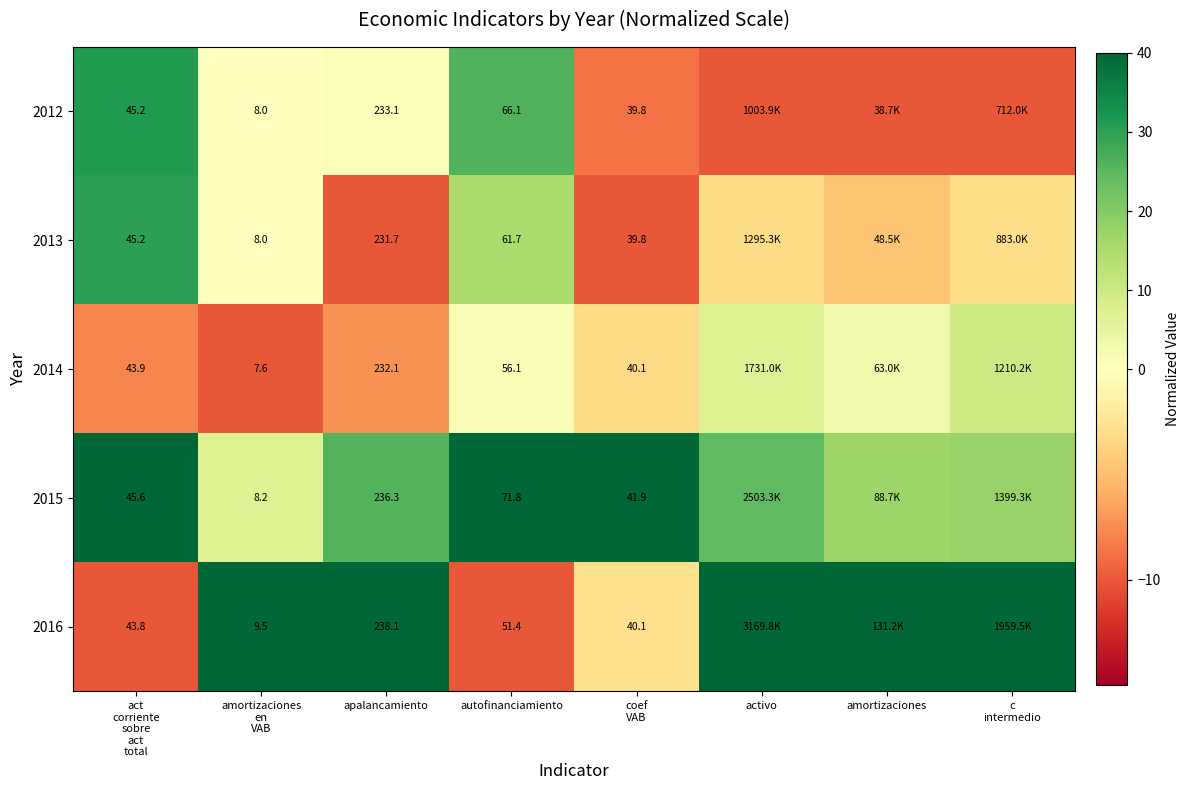

What is the difference between the maximum and second lowest values in the 2016 series?

50.0